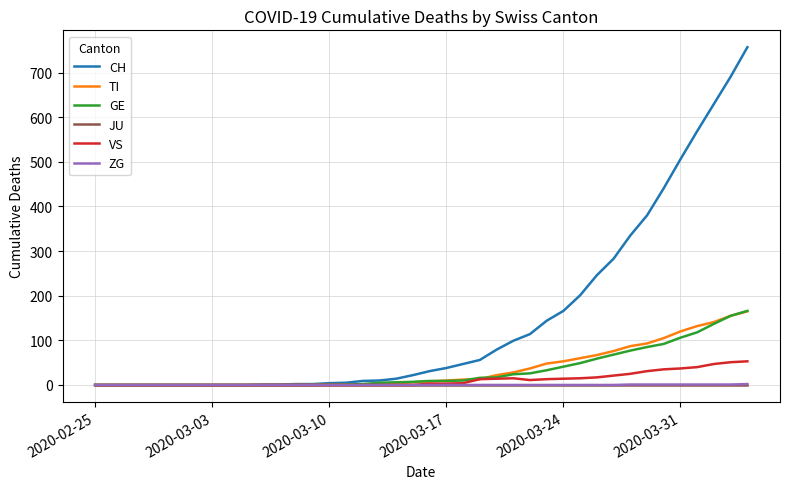

What is the maximum value shown in the chart?

757